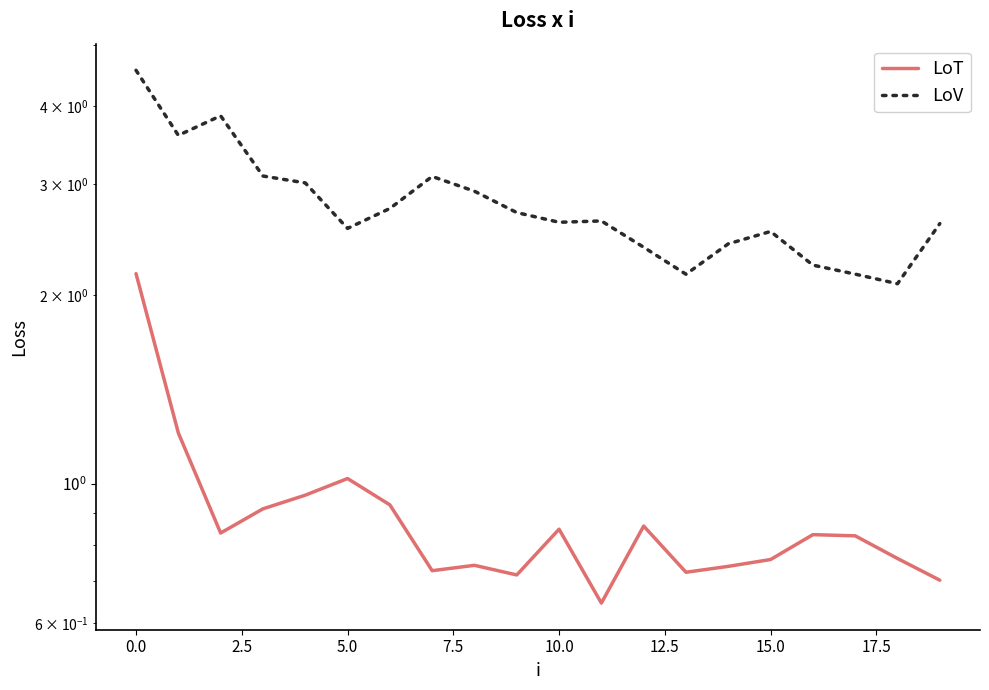

True or false: LoT and LoV cross at least once.

False